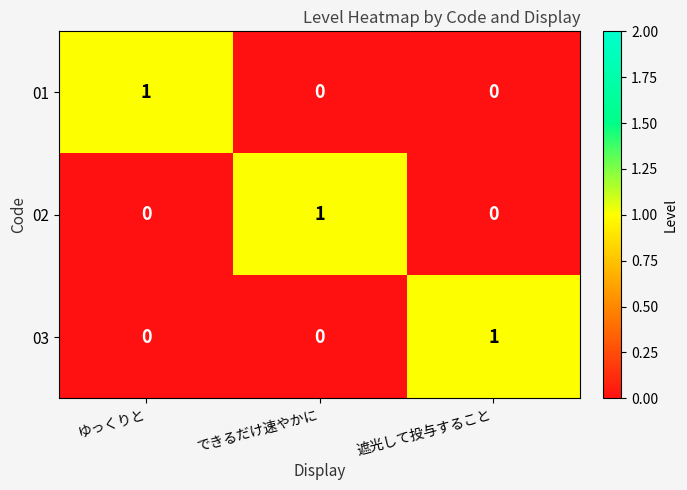

Is it true that 02 equals 1 at できるだけ速やかに?

True